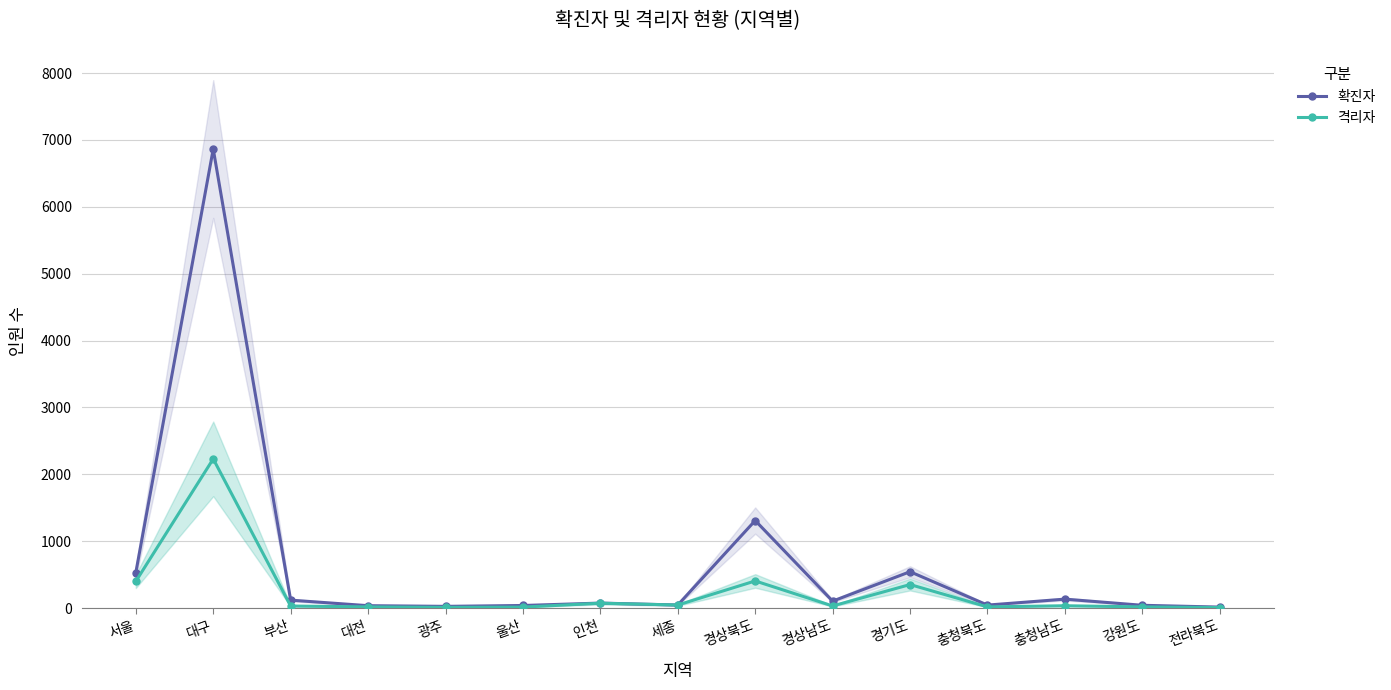

Where is the first local maximum for 확진자?

대구